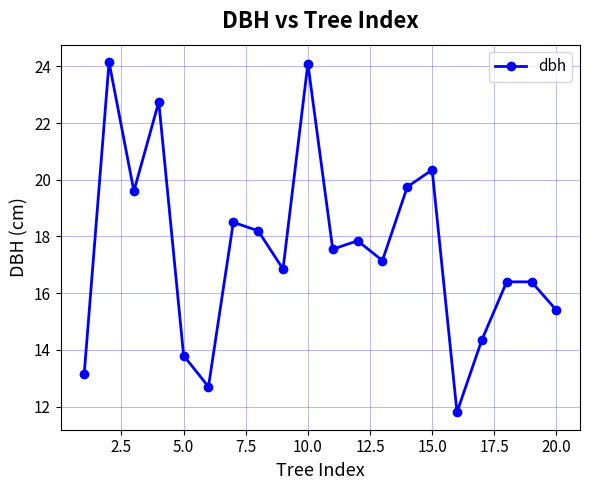

What is the value of the 8th point from the left?

18.2